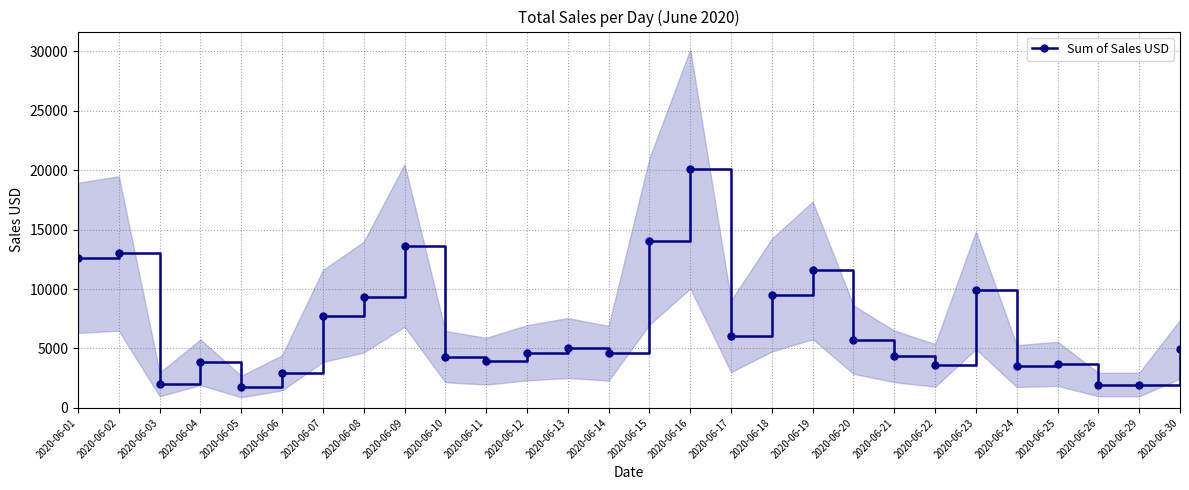

How many data points are above 4930?

13